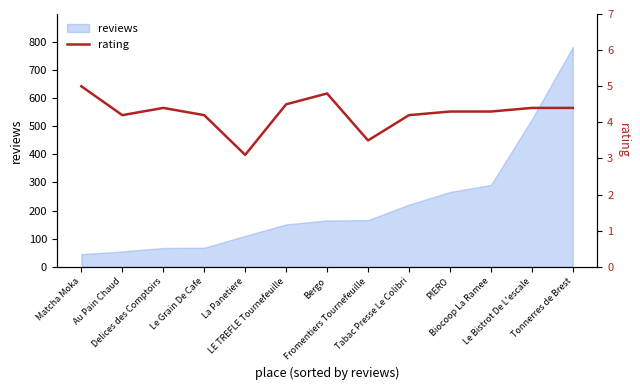

Reading right to left, transcribe all the data shown in this chart.

Tonnerres de Brest=4.4	Le Bistrot De L'escale=4.4	Biocoop La Ramee=4.3	PIERO=4.3	Tabac Presse Le Colibri=4.2	Fromentiers Tournefeuille=3.5	Bergo=4.8	LE TREFLE Tournefeuille=4.5	La Panetiere=3.1	Le Grain De Cafe=4.2	Delices des Comptoirs=4.4	Au Pain Chaud=4.2	Matcha Moka=5.0